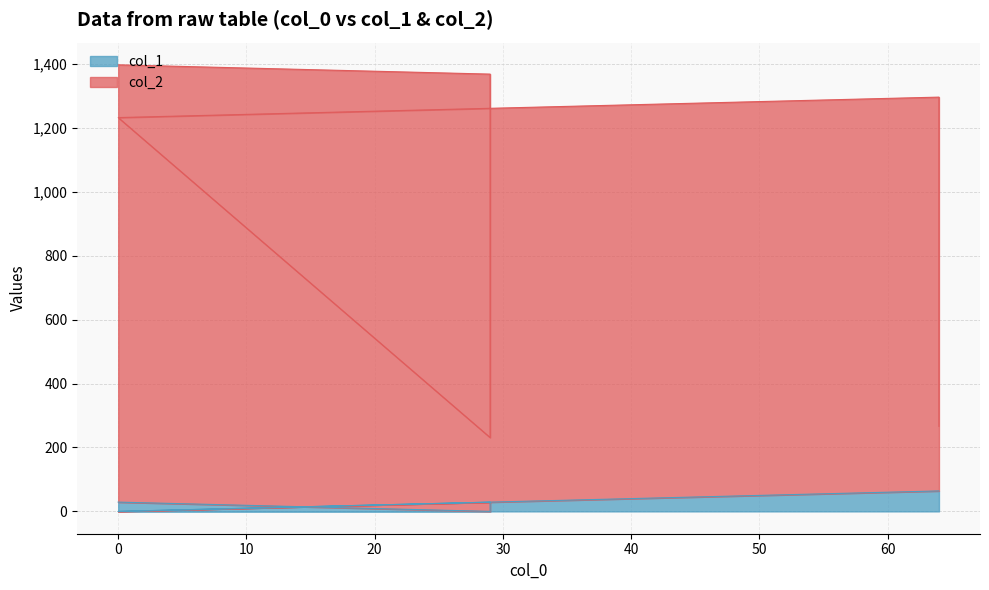

What is the difference between the col_2 values at 29 and 64?

1102